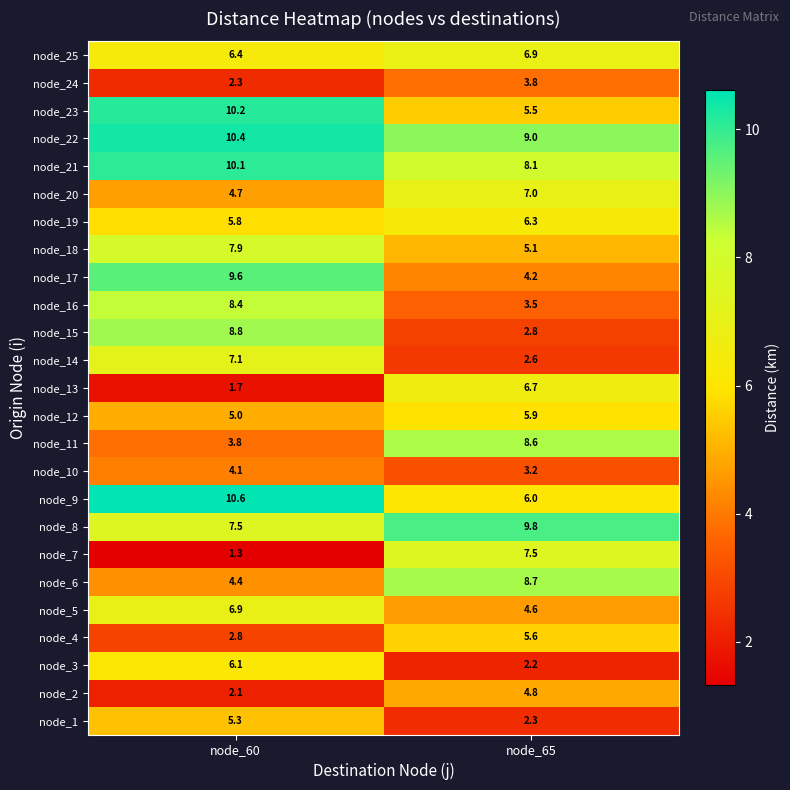

What is the sum of the node_11 values at node_60 and node_65?

12.4